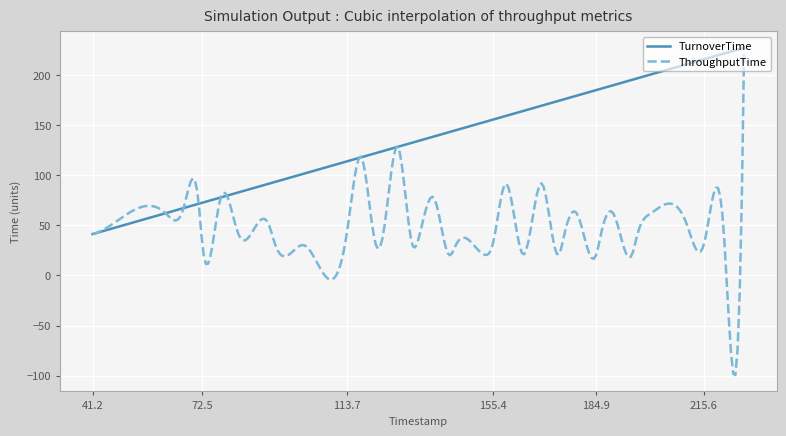

In ThroughputTime, how many points are lower than both neighbors (excluding endpoints)?

15